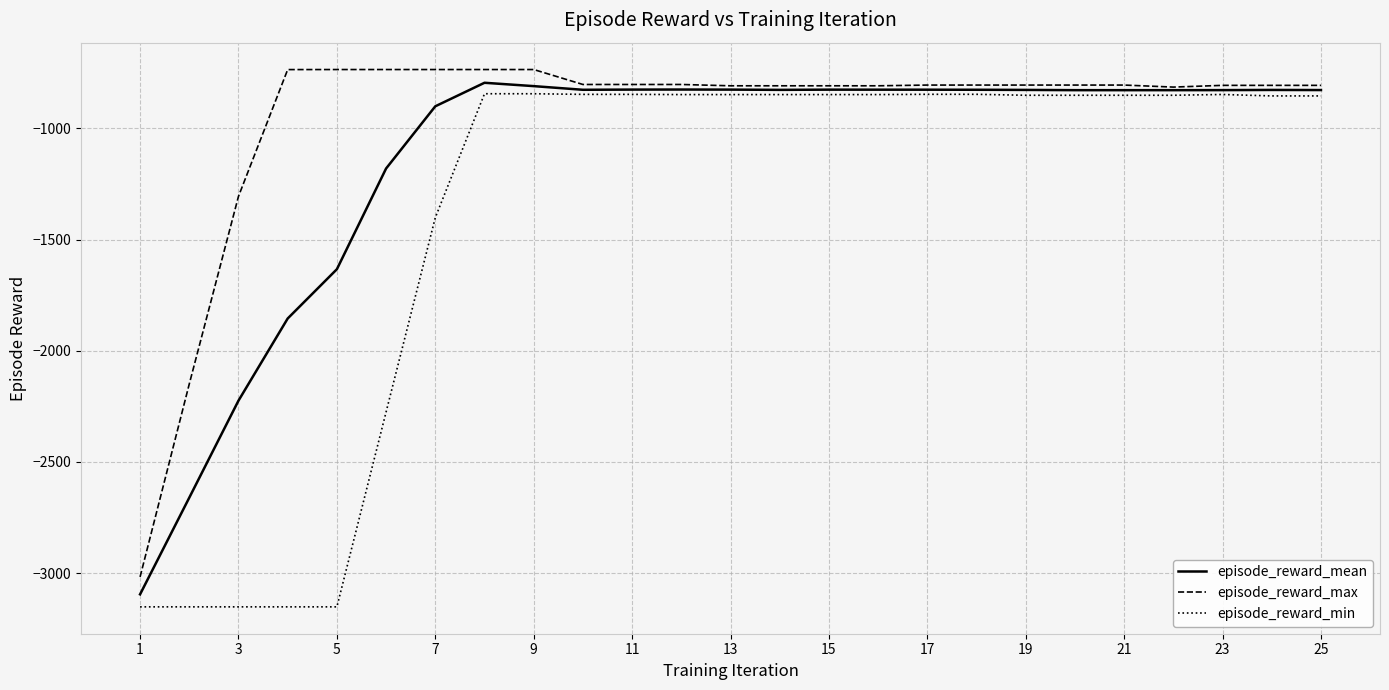

Which series has the widest spread of values?

episode_reward_min